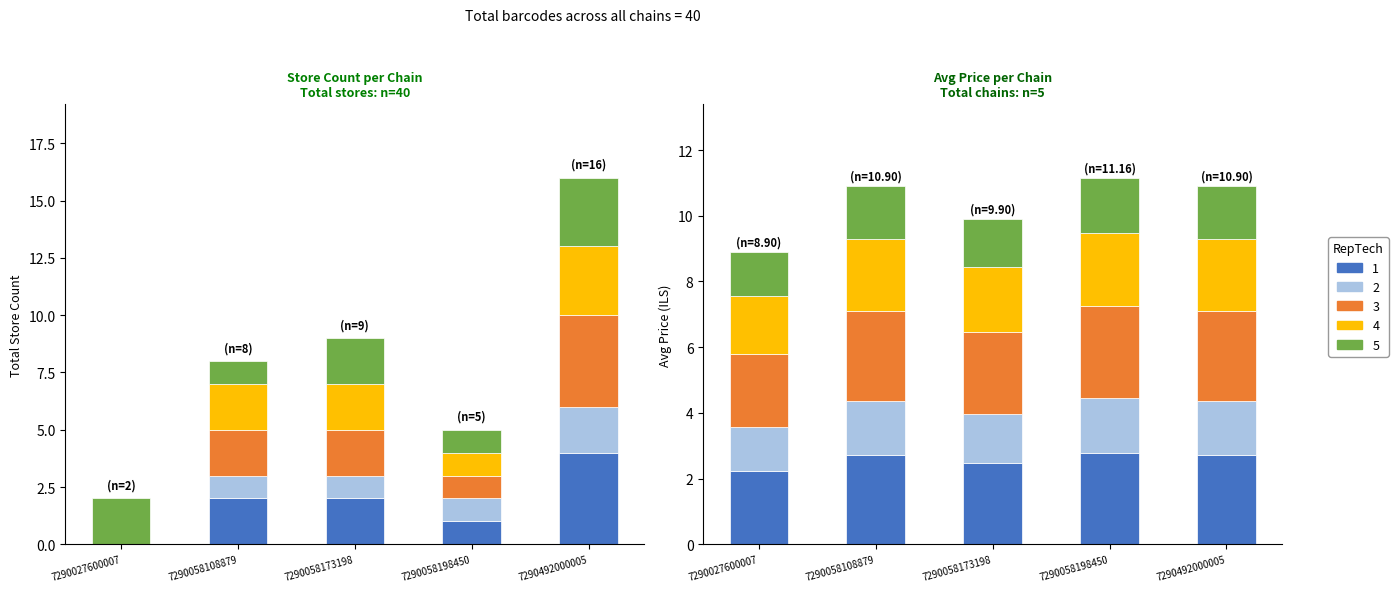

Count the number of categories in the chart.

5